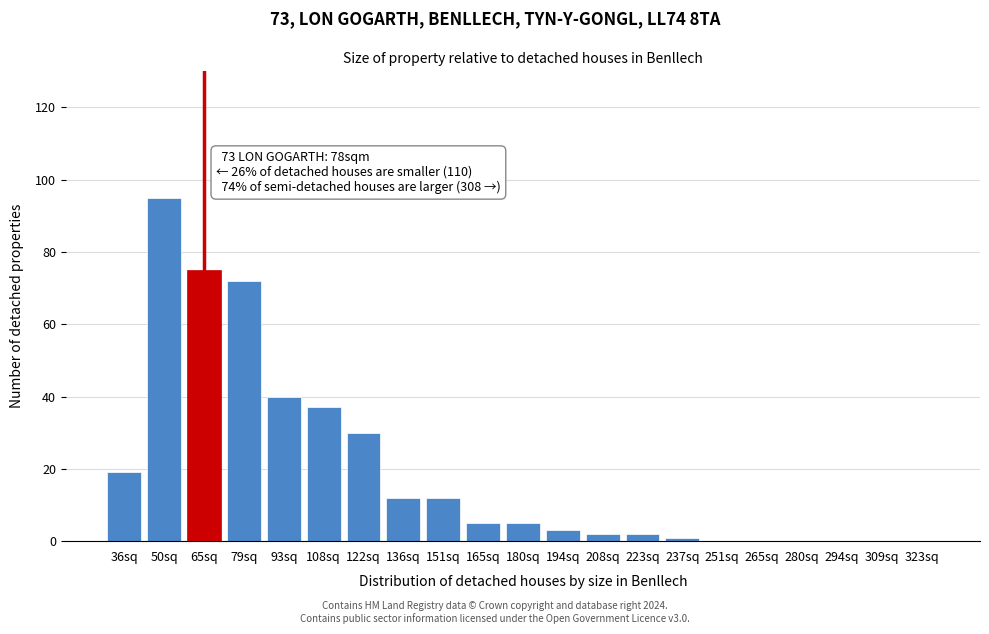

Reading left to right, what are all the values shown in this chart?

36sq=19	50sq=95	65sq=75	79sq=72	93sq=40	108sq=37	122sq=30	136sq=12	151sq=12	165sq=5	180sq=5	194sq=3	208sq=2	223sq=2	237sq=1	251sq=0	265sq=0	280sq=0	294sq=0	309sq=0	323sq=0